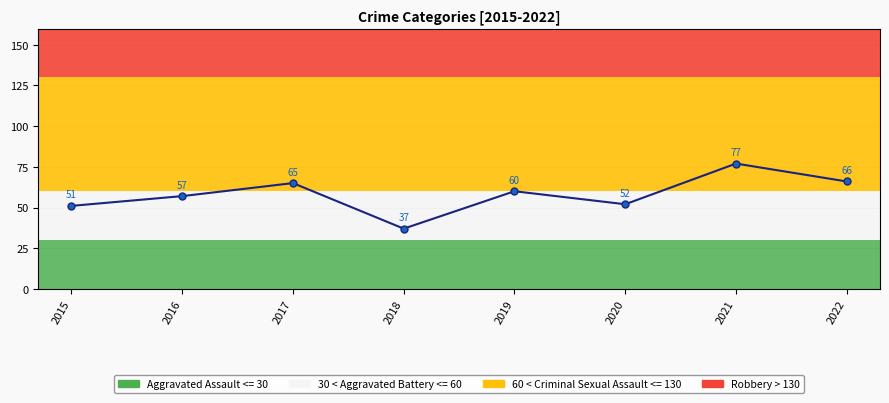

Reading left to right, what are all the values shown in this chart?

51	57	65	37	60	52	77	66